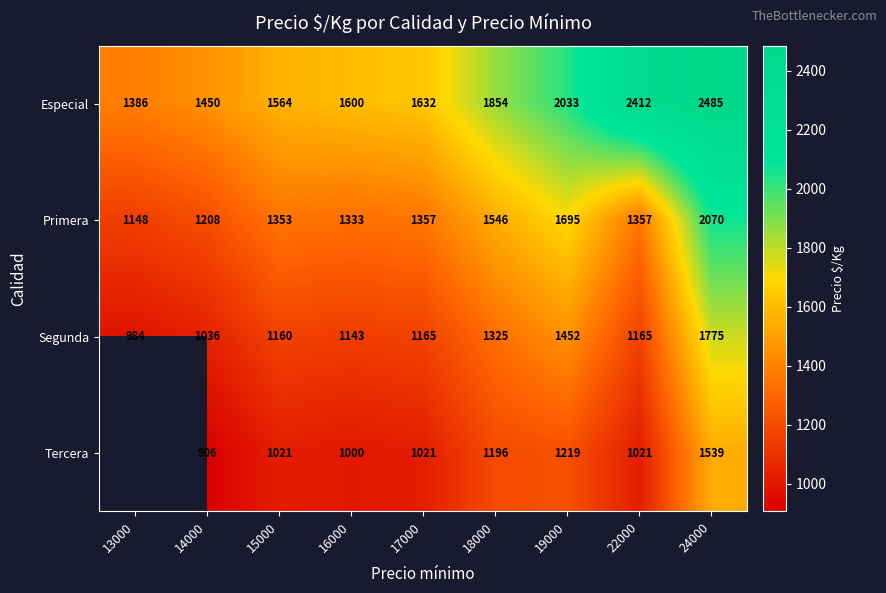

Which category has the lowest value in the Especial series?

13000